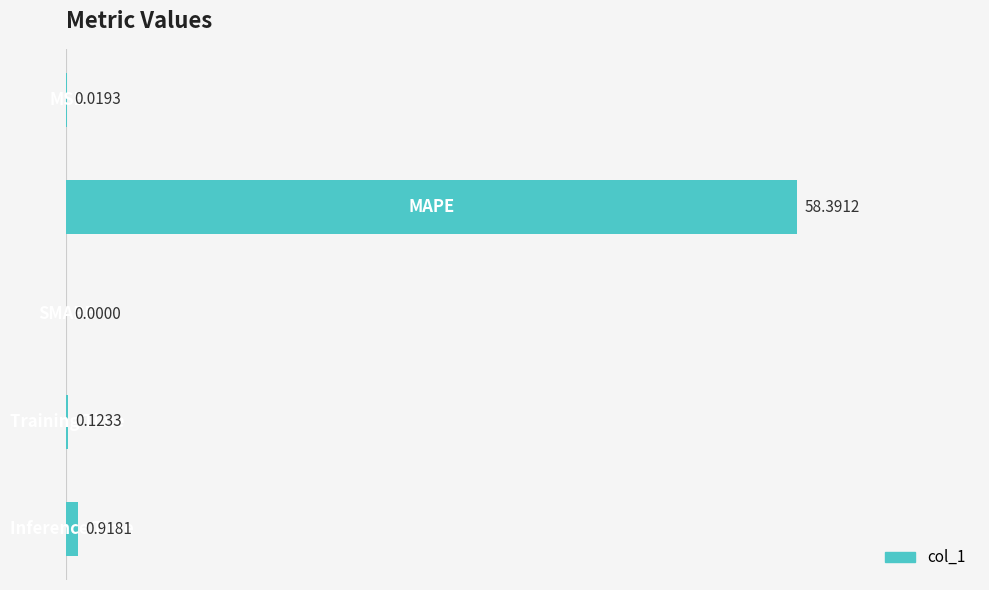

Rank the categories by value from lowest to highest.

2, 0, 3, 4, 1